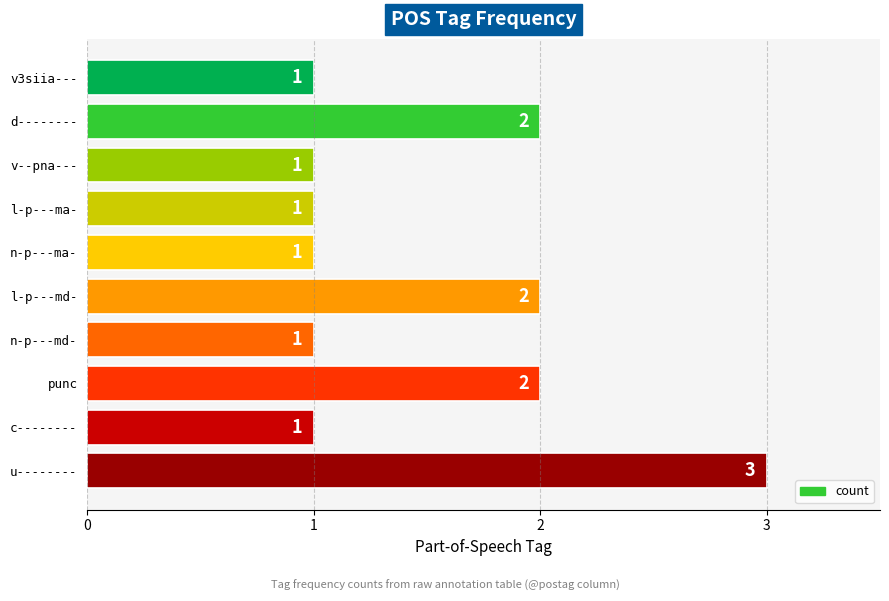

What is the sum of all values?

15